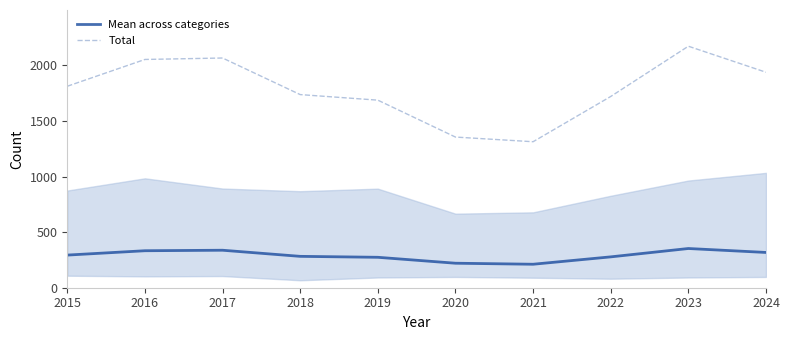

Where is the first local maximum for Mean across categories?

2017